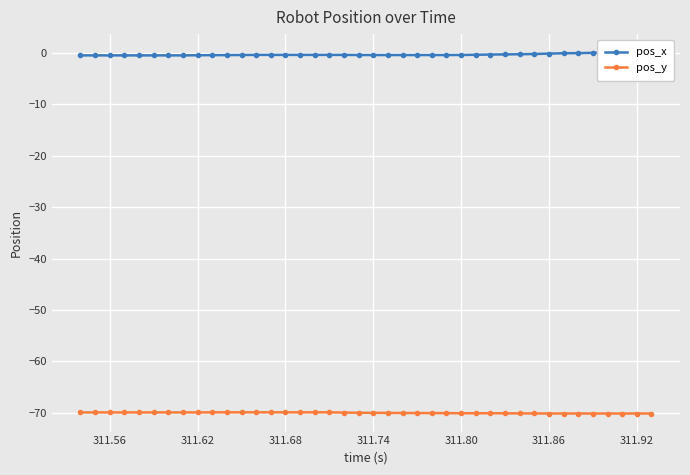

At how many categories does at least one series exceed -6?

40